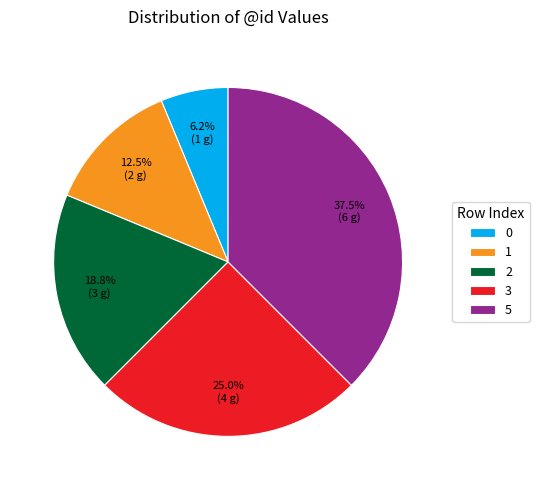

Is it true that 0 is 6% of the pie?

True